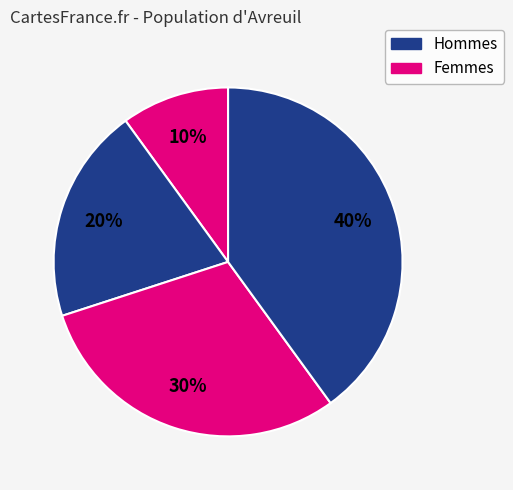

How many segments does this pie chart have?

4